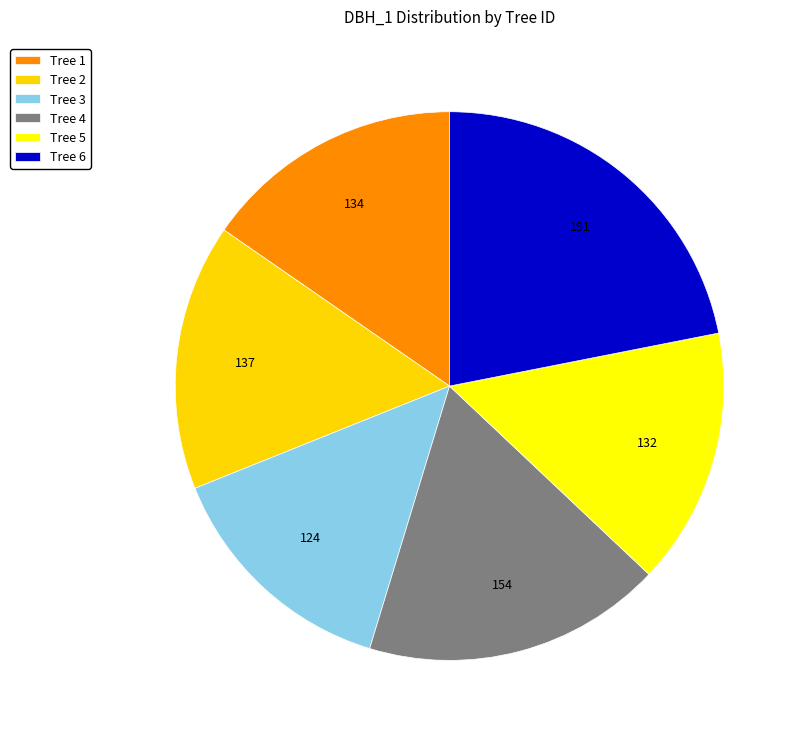

True or false: Tree 2 accounts for 30% of the total.

False